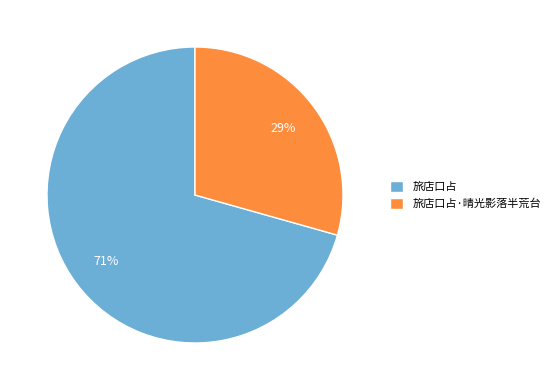

To the nearest percent, what is the average slice percentage?

50%